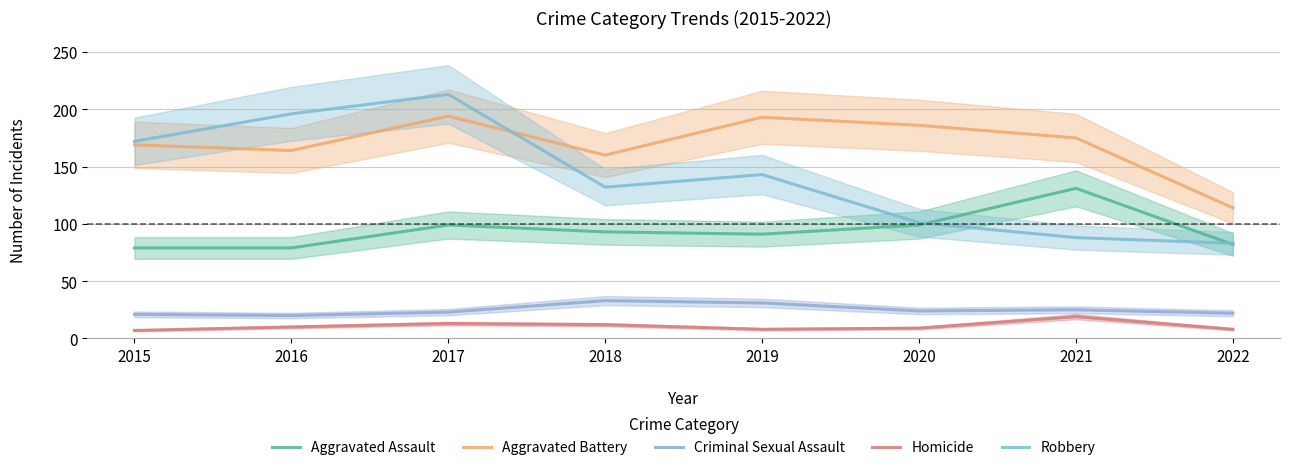

How many values in the Homicide series exceed 10?

3